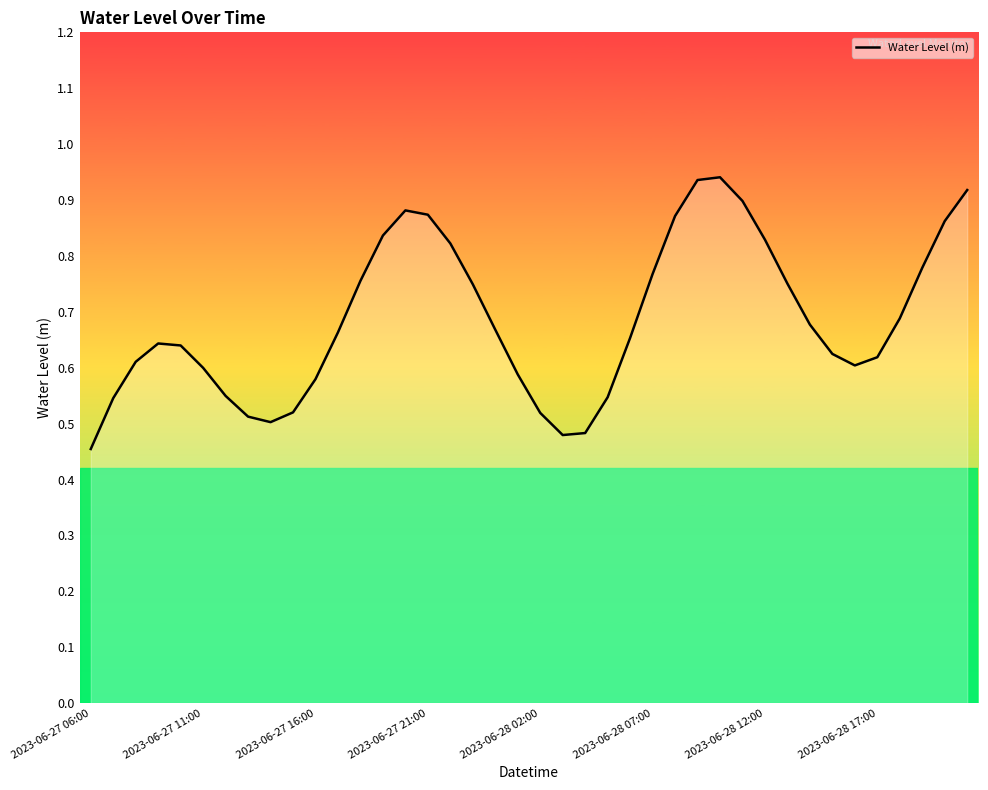

How many lines are shown in the chart?

1